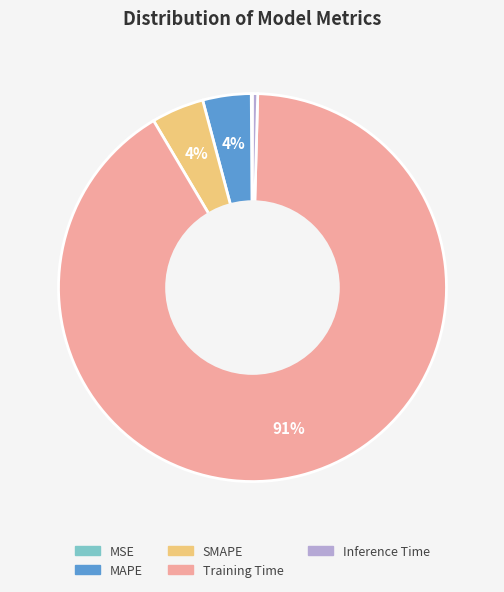

Does Training Time account for over 50% of the chart?

Yes